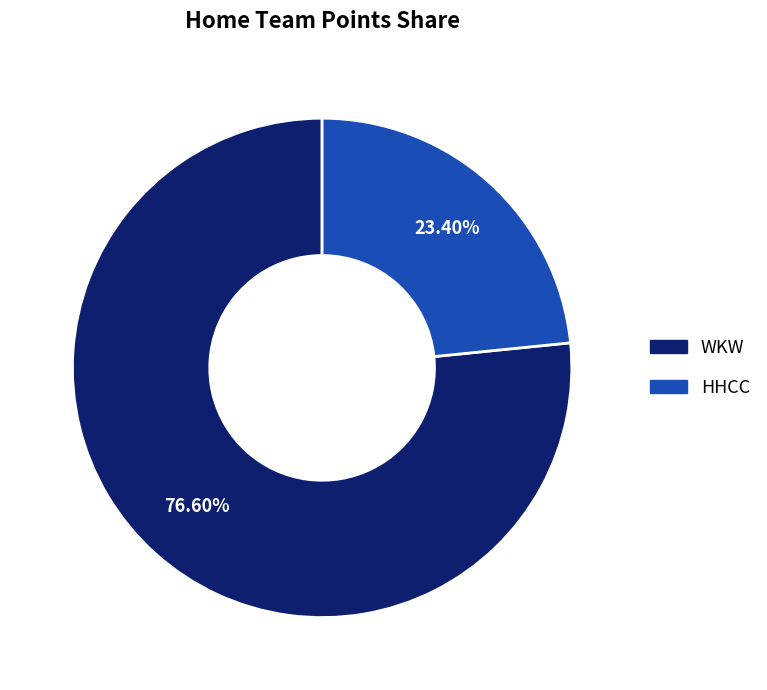

How many slices are in this pie chart?

2